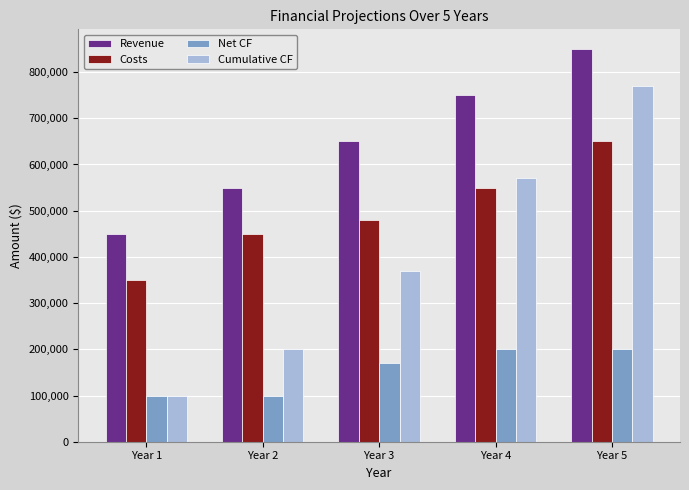

At which label is Cumulative CF closest to 435000?

Year 3